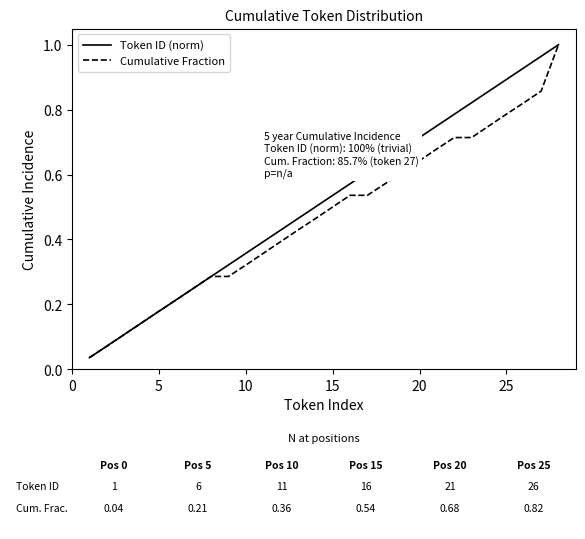

Which series has the widest spread of values?

Token ID (norm)